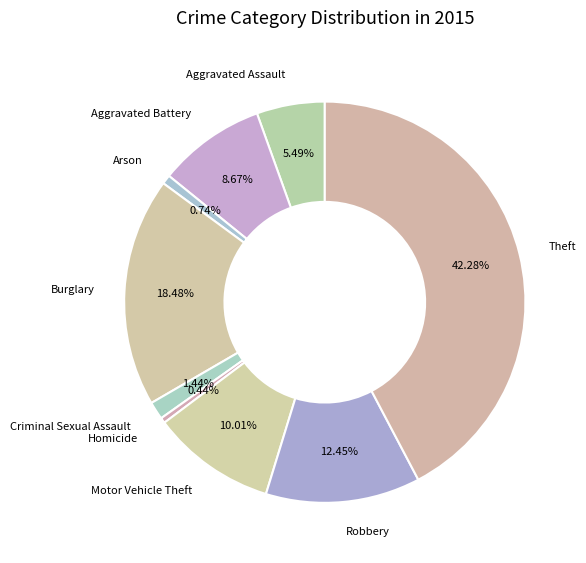

Count the number of slices in the pie.

9